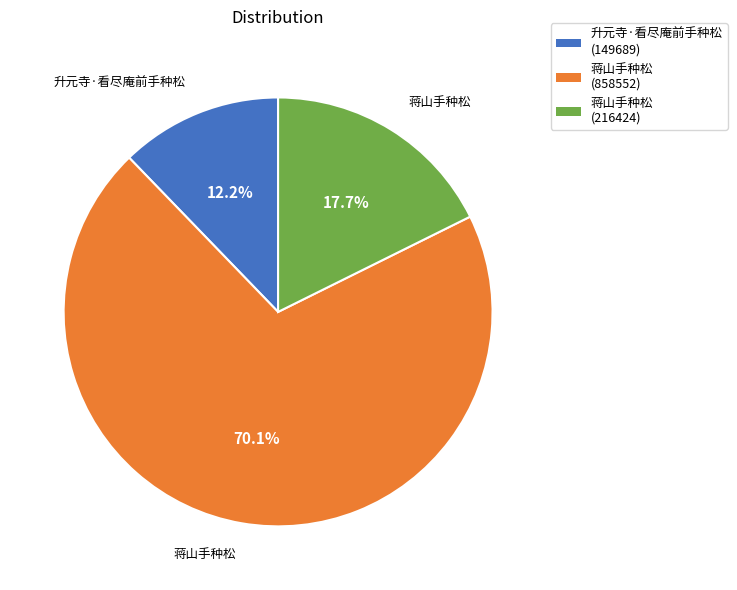

How many segments does this pie chart have?

3